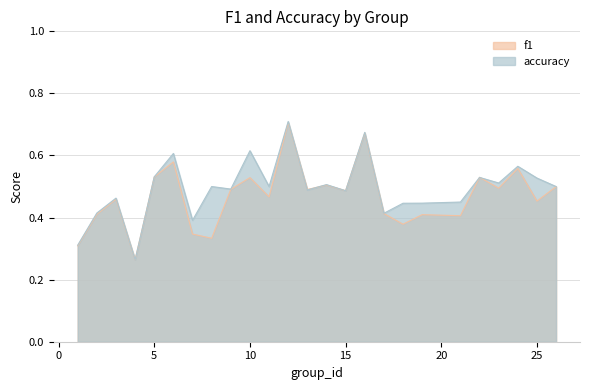

What is the smallest value displayed?

0.3